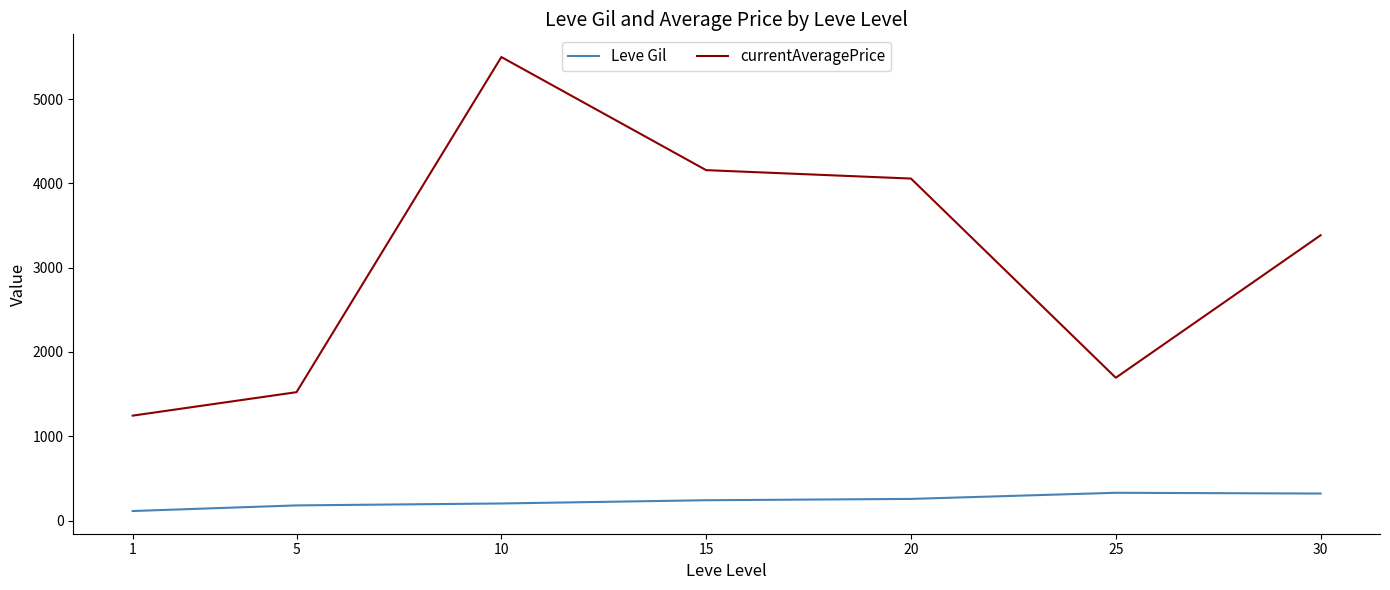

True or false: currentAveragePrice and Leve Gil intersect in this chart.

False